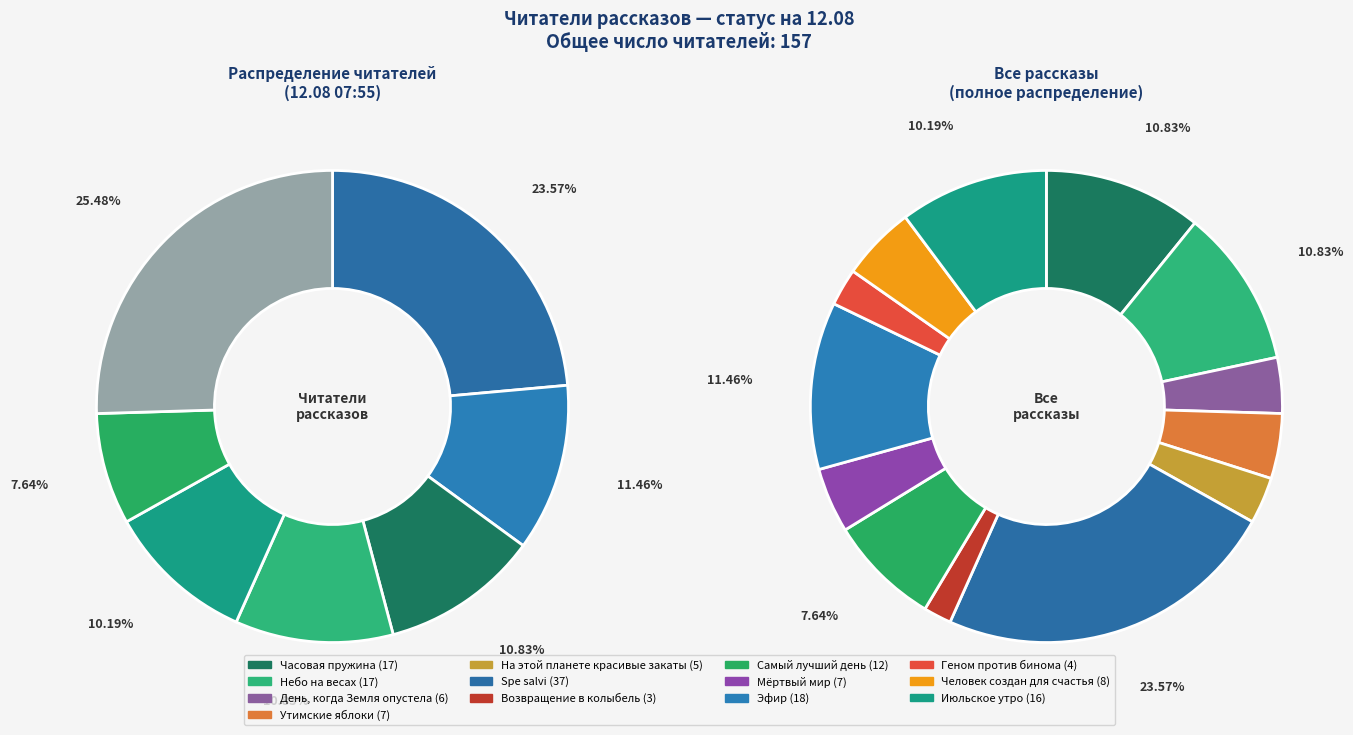

How many slices are in this pie chart?

13